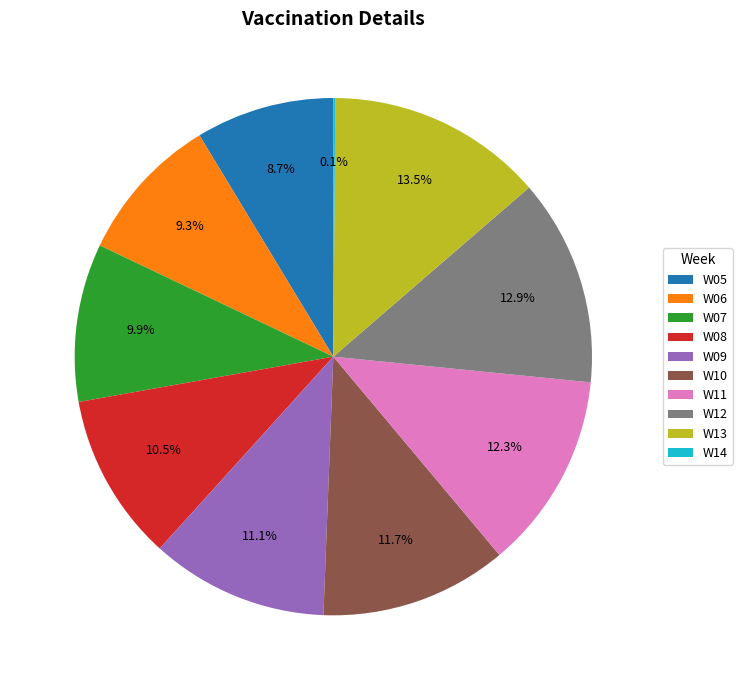

What is the total percentage of W10 and W08?

22.2%